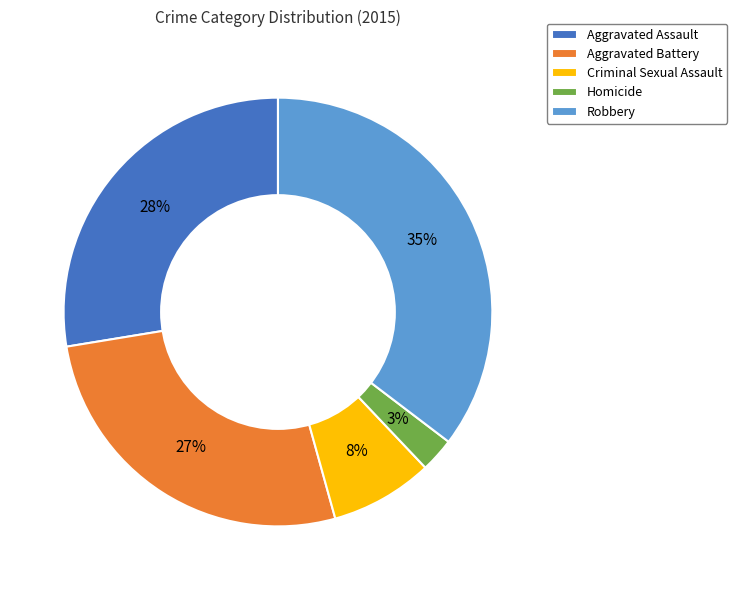

What percentage is the Aggravated Assault slice, to the nearest percent?

28%